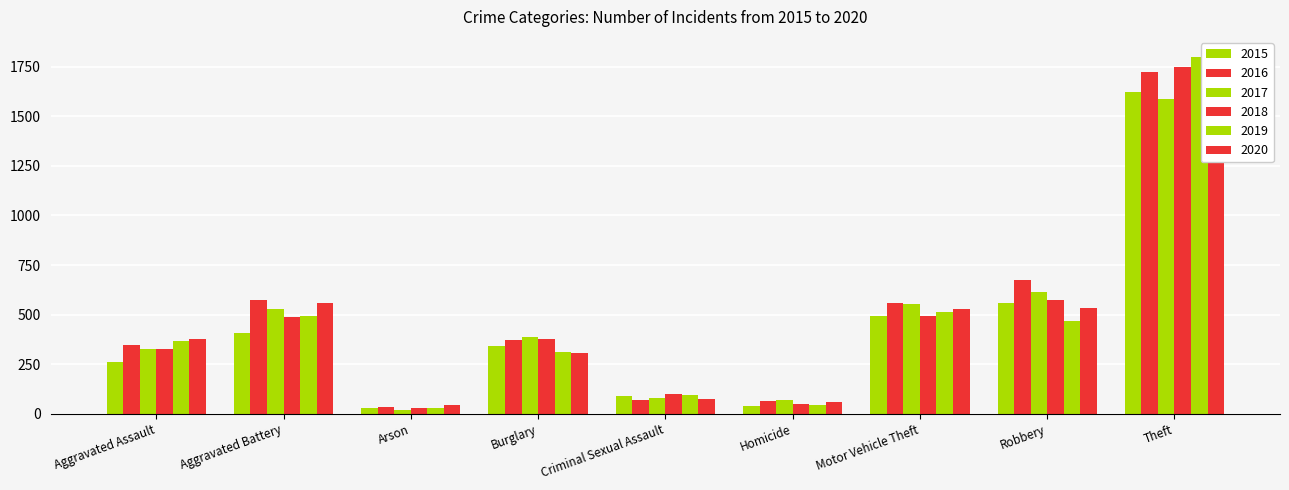

Where does the 2020 series first go above 379?

Aggravated Battery